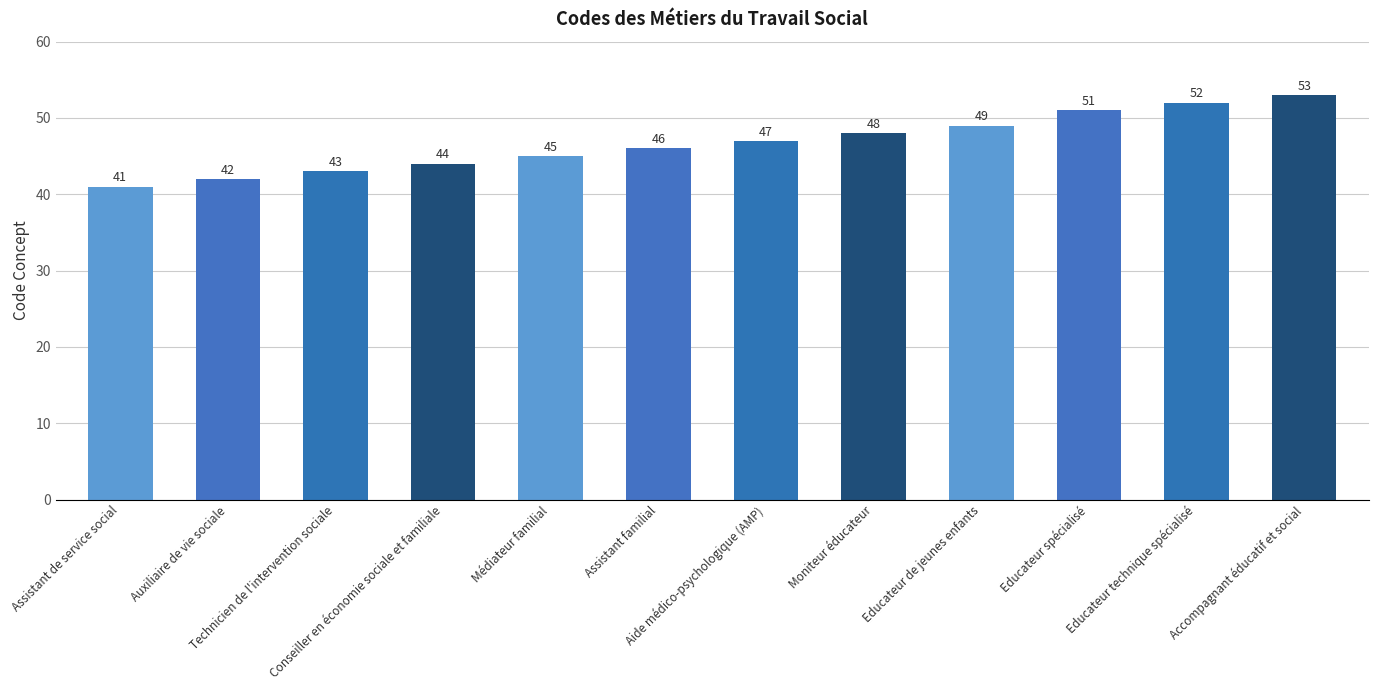

The value at Assistant familial is 46. True or false?

True